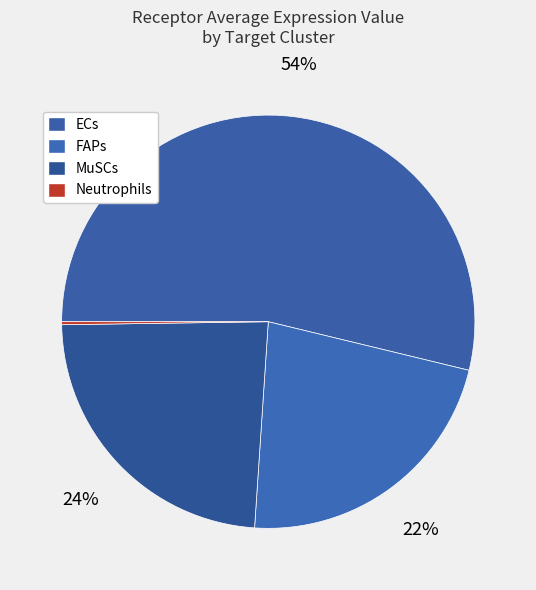

Which category has the smallest portion of the pie?

Neutrophils